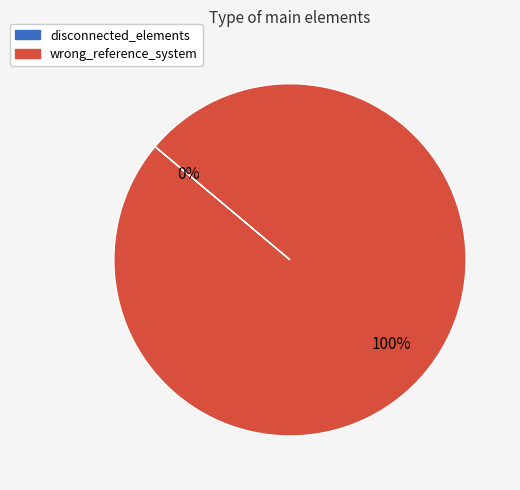

Which has a higher value, disconnected_elements or wrong_reference_system?

wrong_reference_system